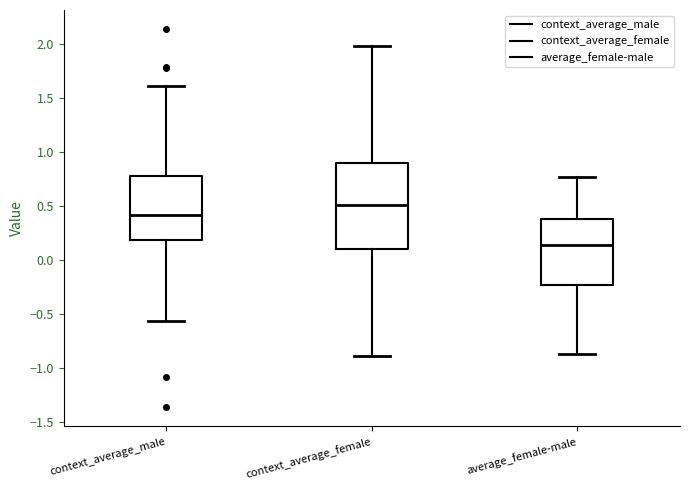

Reading left to right, read every box against the y-axis: the position of its median line, the range the box covers, and the ends of its whiskers. The values are not printed on the chart, so give them approximately, as read against the axis.

context_average_male: median 0.40, box 0.20 to 0.80, whiskers -0.55 to 1.60
context_average_female: median 0.50, box 0.10 to 0.90, whiskers -0.90 to 2.00
average_female-male: median 0.15, box -0.25 to 0.40, whiskers -0.85 to 0.75